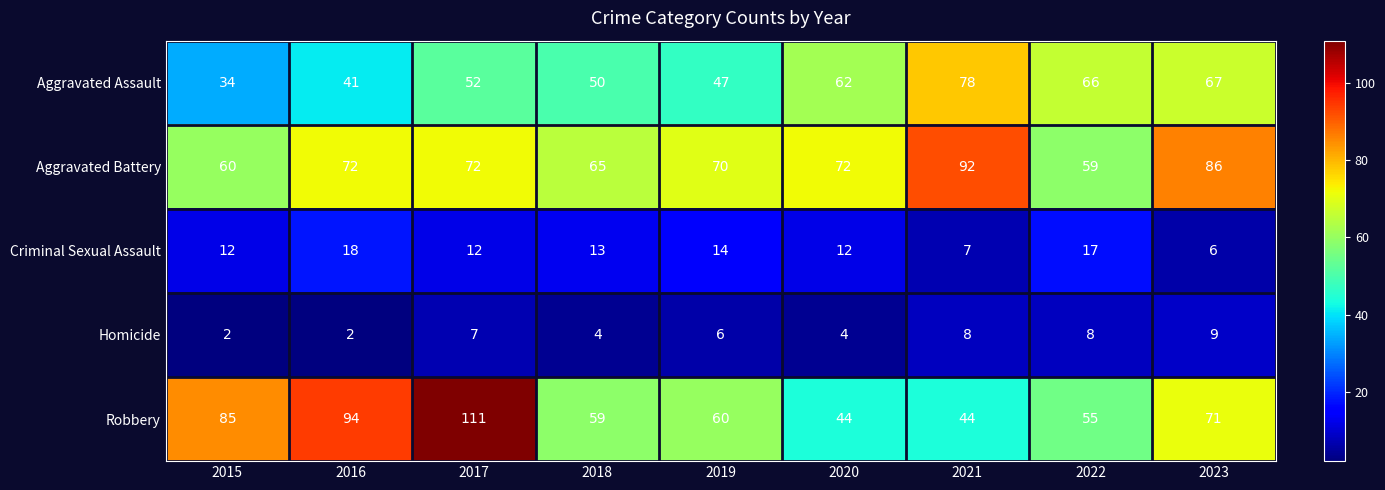

What is the maximum value for Robbery?

111